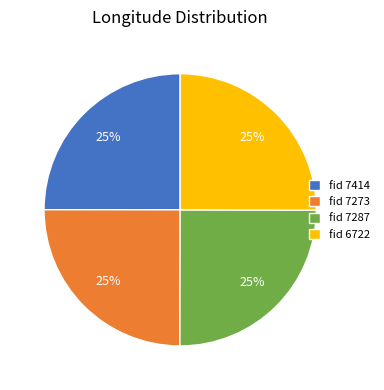

To the nearest percent, what percentage of the pie is fid 7414?

25%